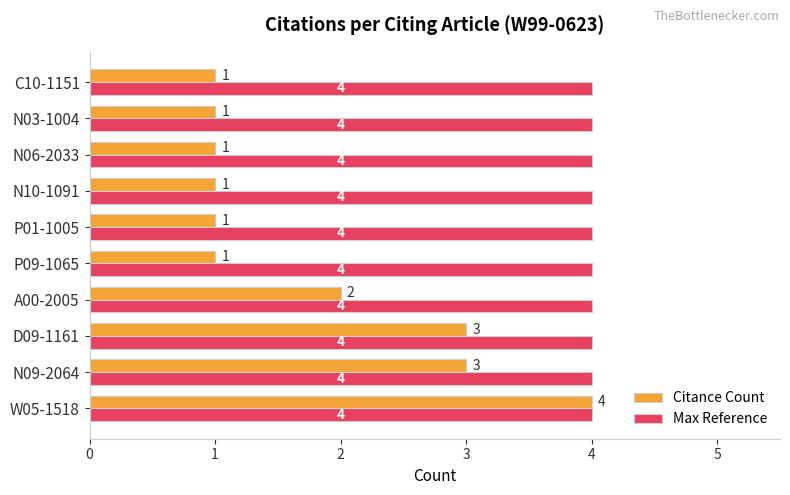

Is it true that Citance Count equals 1 at N06-2033?

True